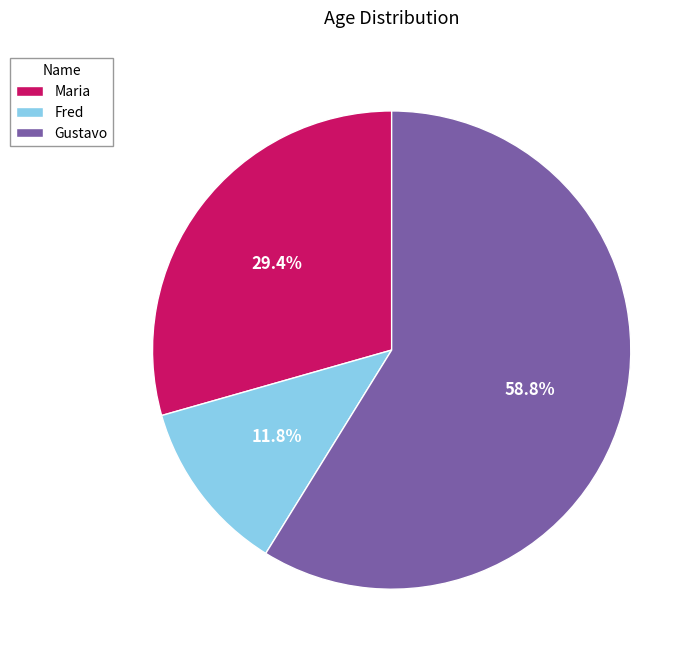

To the nearest percent, what is the difference between the Fred and Gustavo slice percentages?

47%